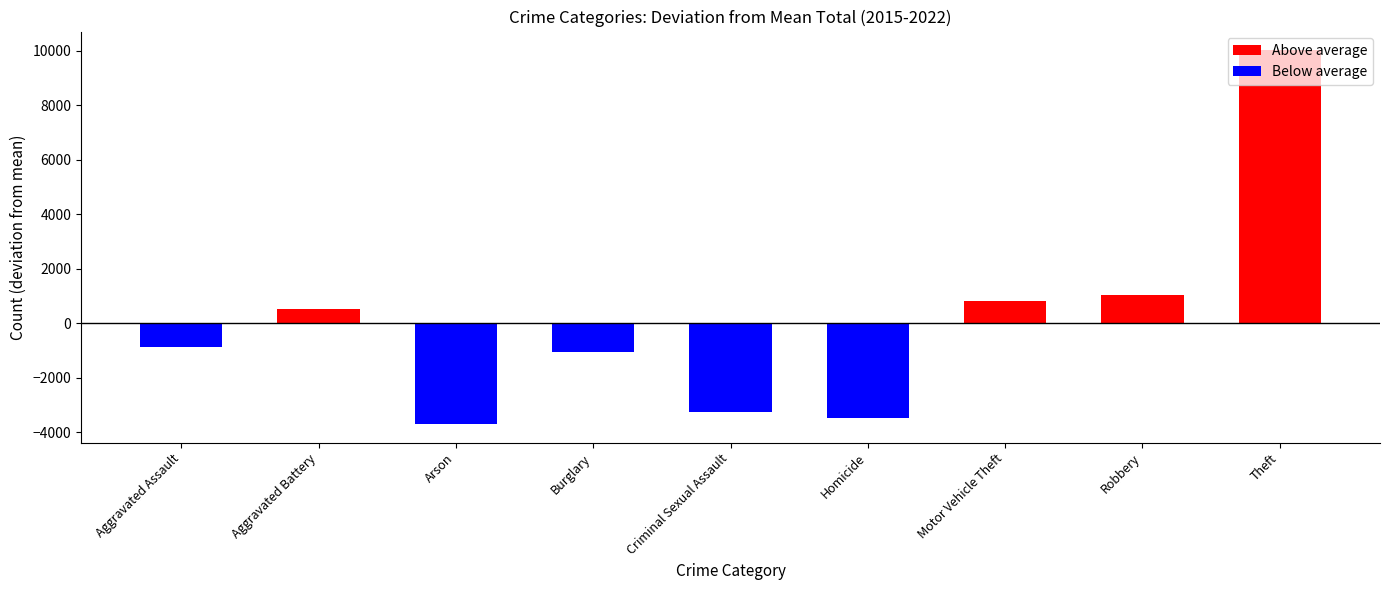

What is the difference between the second highest and second lowest values?

4495.0